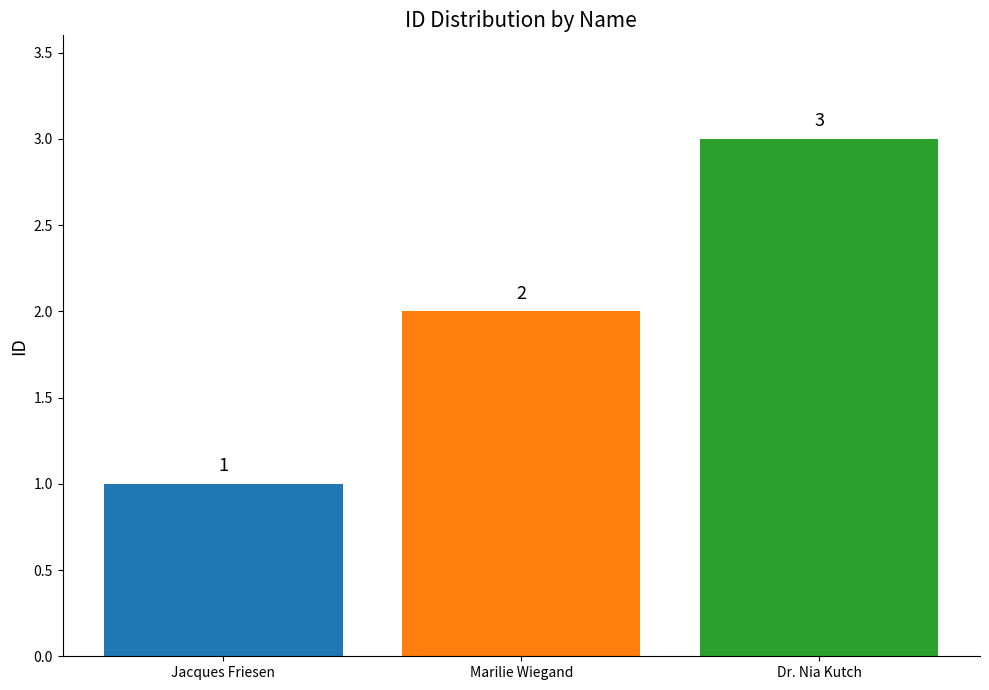

Is it true that the value at Jacques Friesen is 1?

True